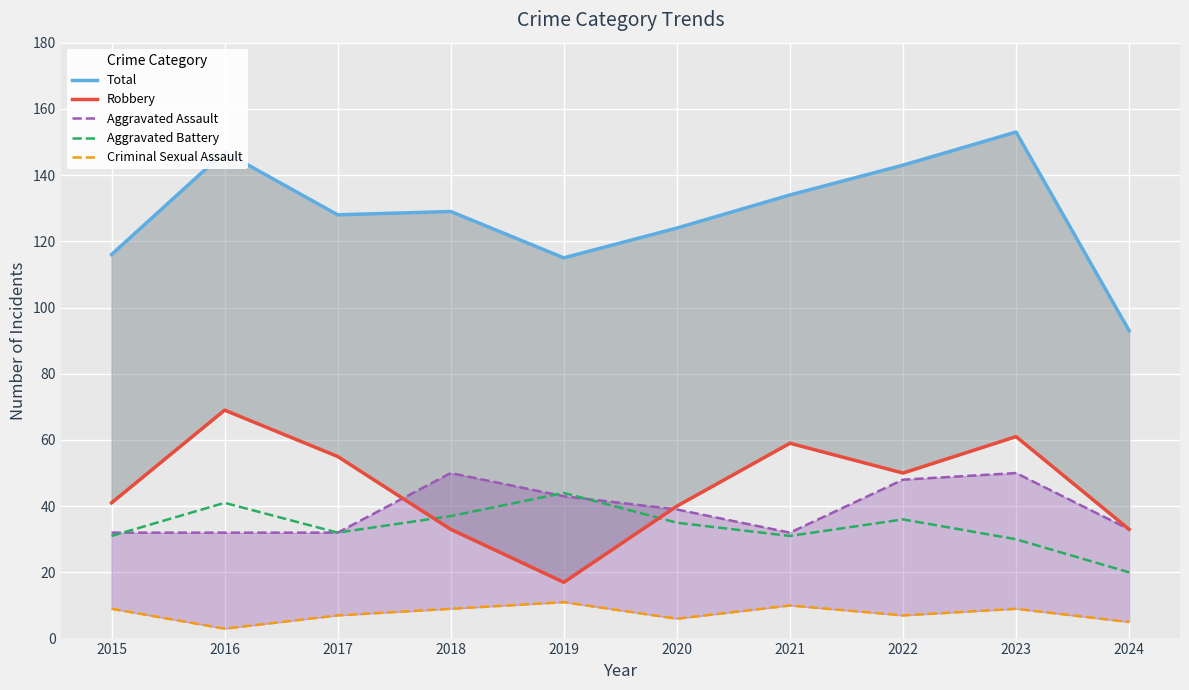

What is the minimum value for Total?

93